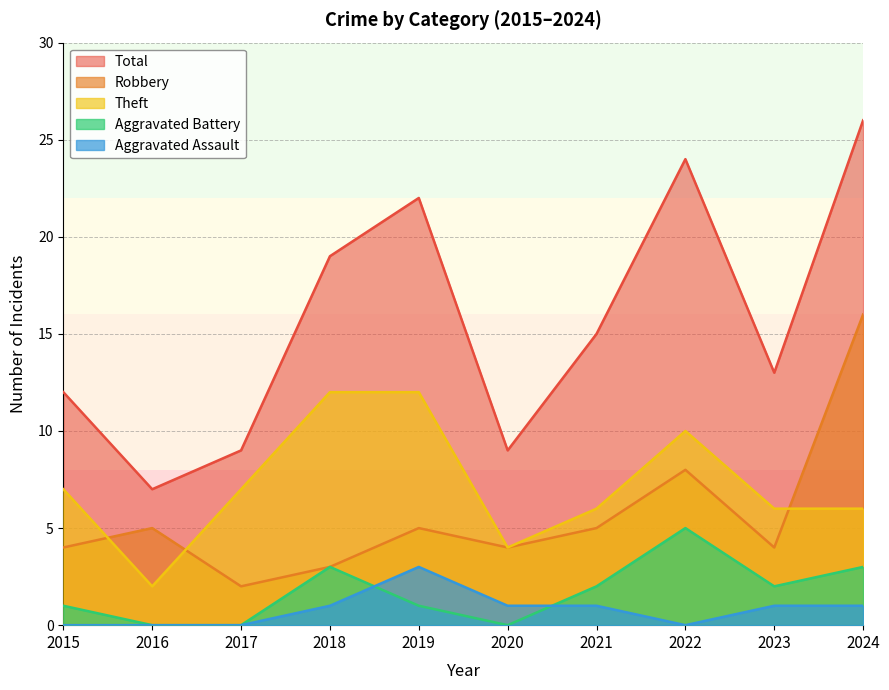

What is the total value across all series at 2020?

18